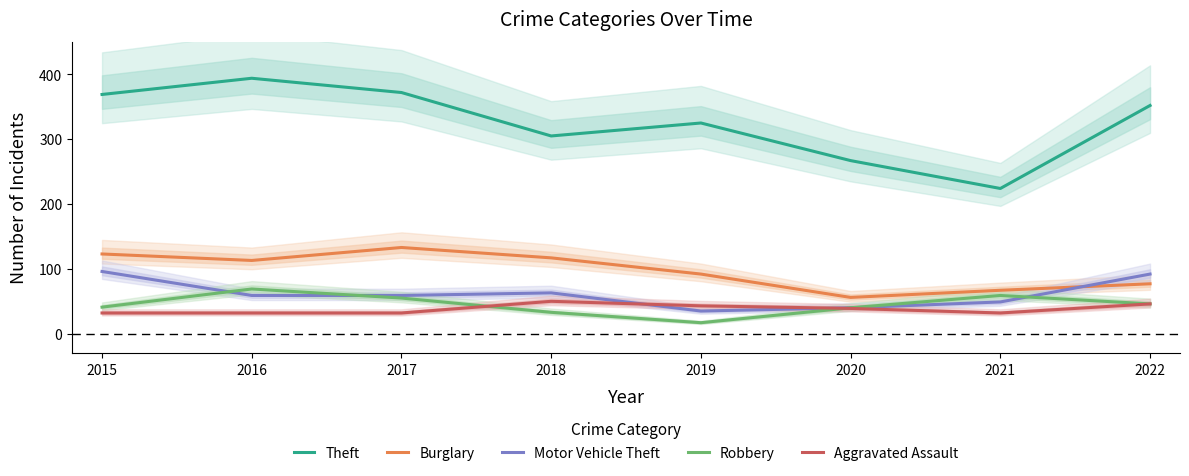

True or false: Aggravated Assault has a value of 32 at 2017.

True